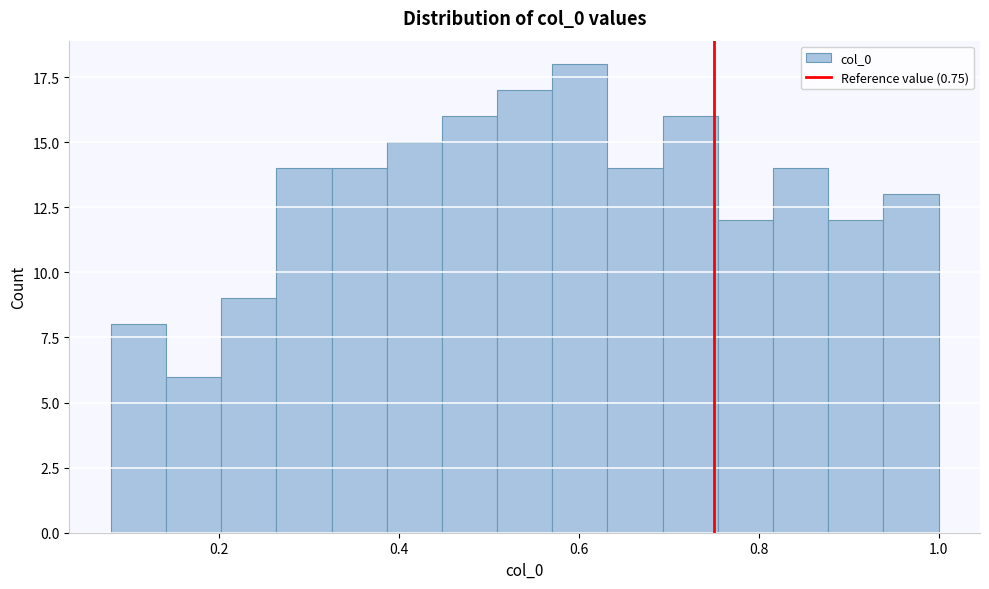

Read against the x-axis, roughly where is the centre of the tallest bar?

0.60